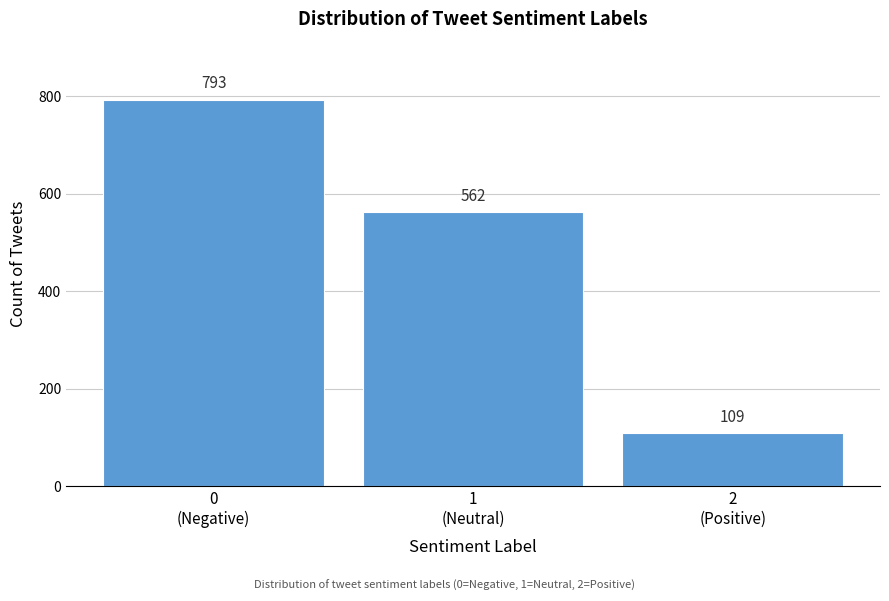

Reading left to right, list all the values displayed in this chart.

793	562	109